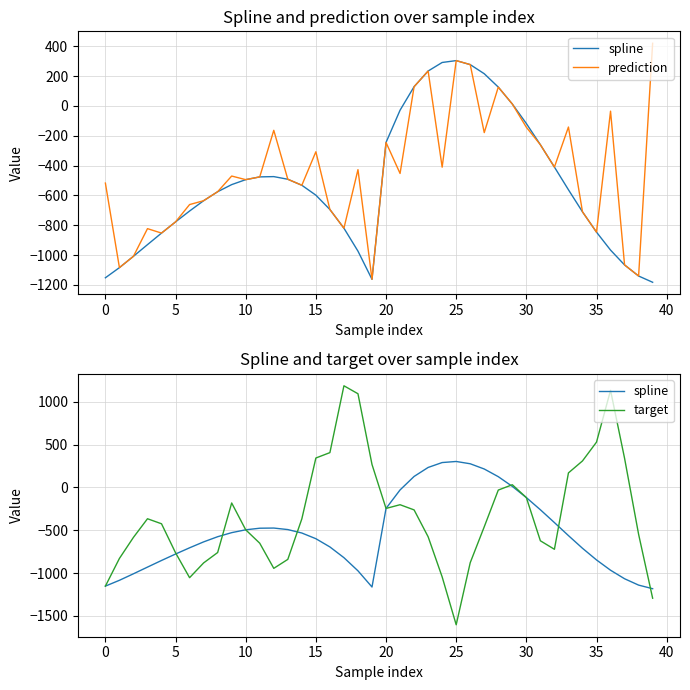

Which has a higher value, 38 or 29?

29